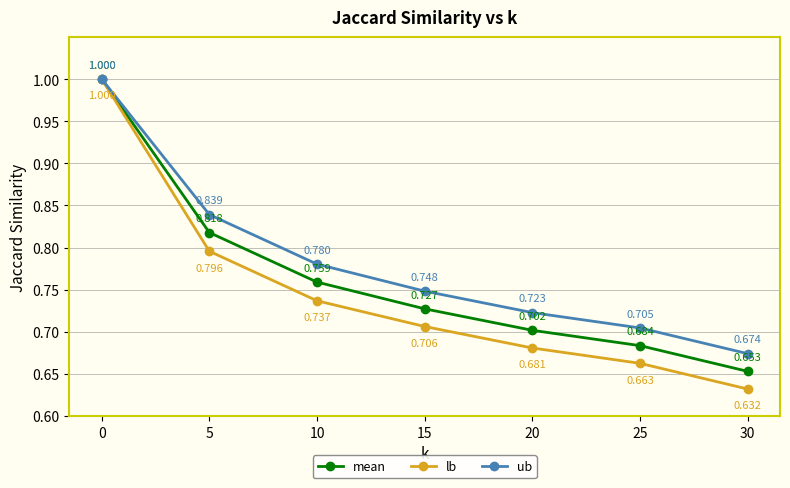

How many lines are shown in the chart?

3